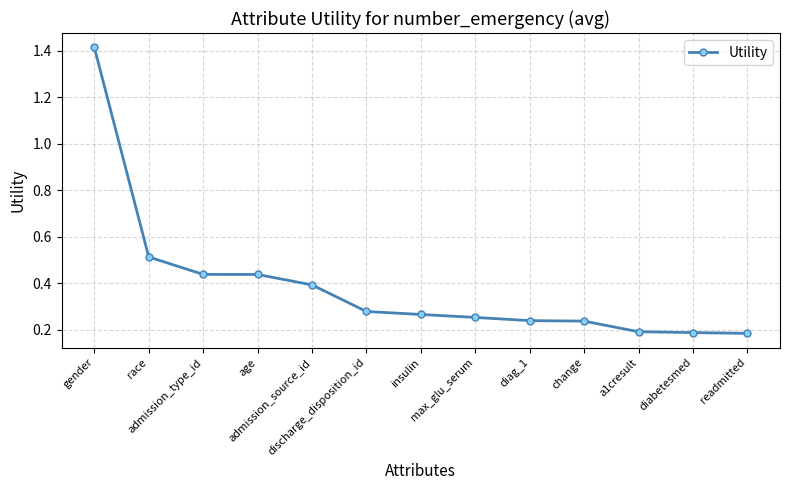

Which has a higher value, admission_type_id or discharge_disposition_id?

admission_type_id